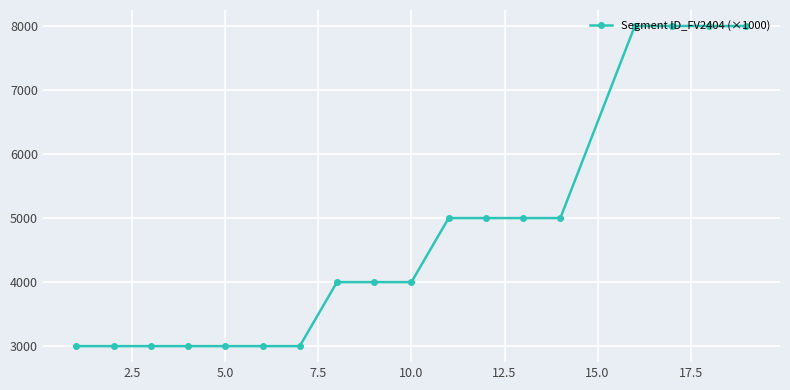

What is the value of the 2nd point from the left?

3000